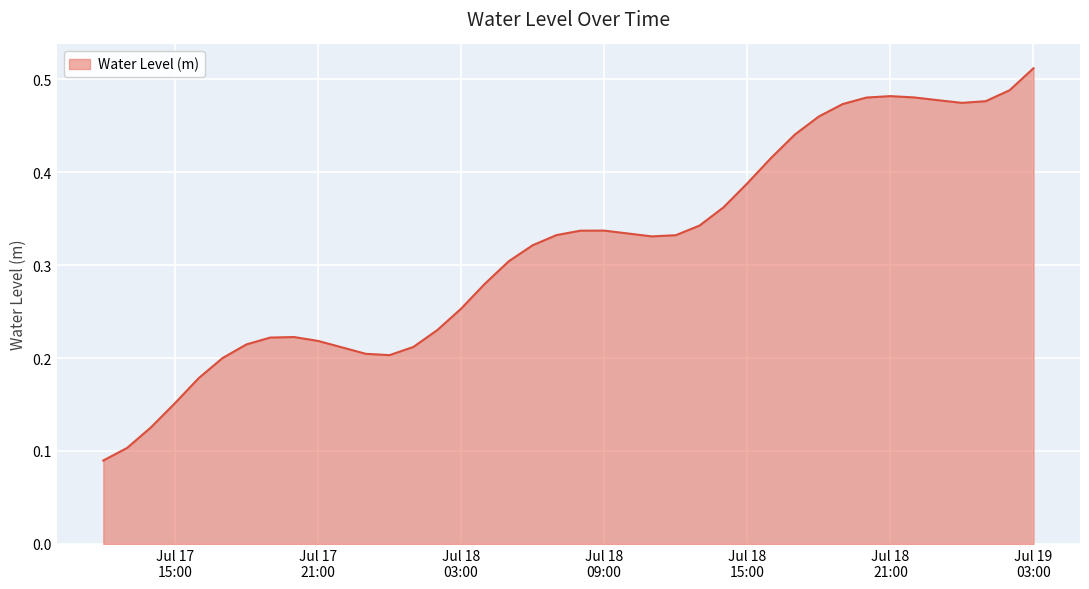

Does the chart have visible grid lines?

Yes